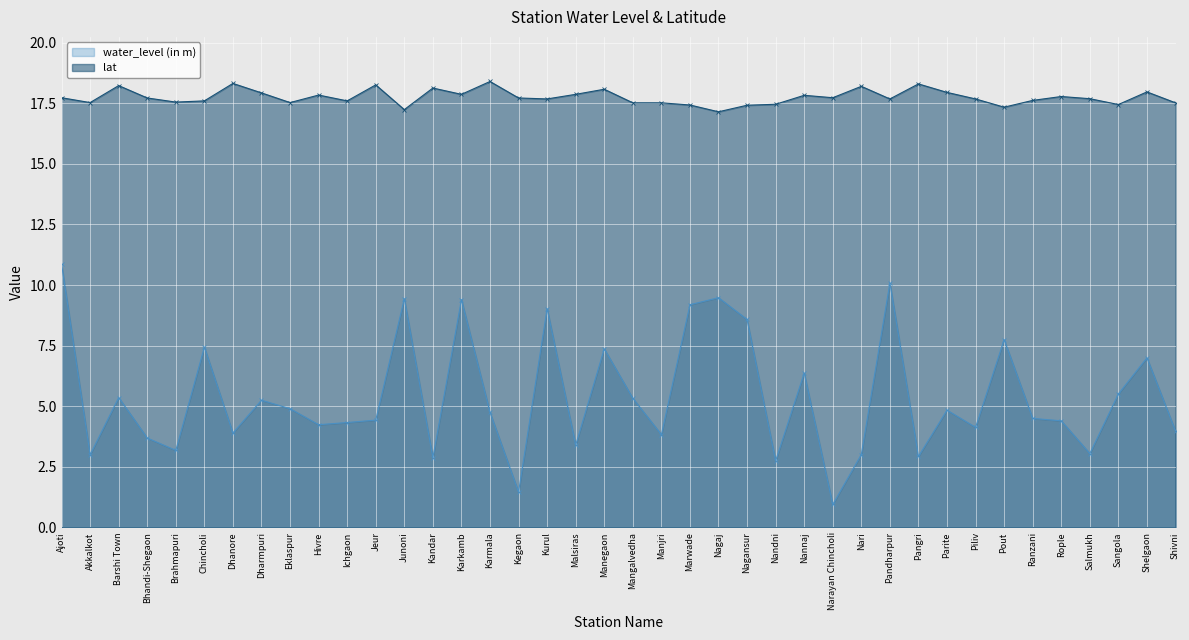

What are all the series names shown in the legend?

water_level (in m), lat